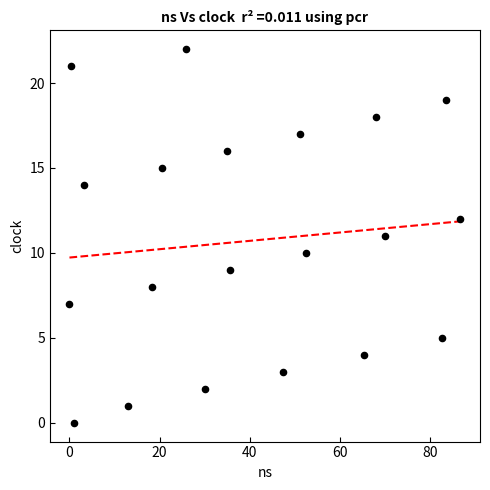

What is the range of Y values (max minus min)?

22